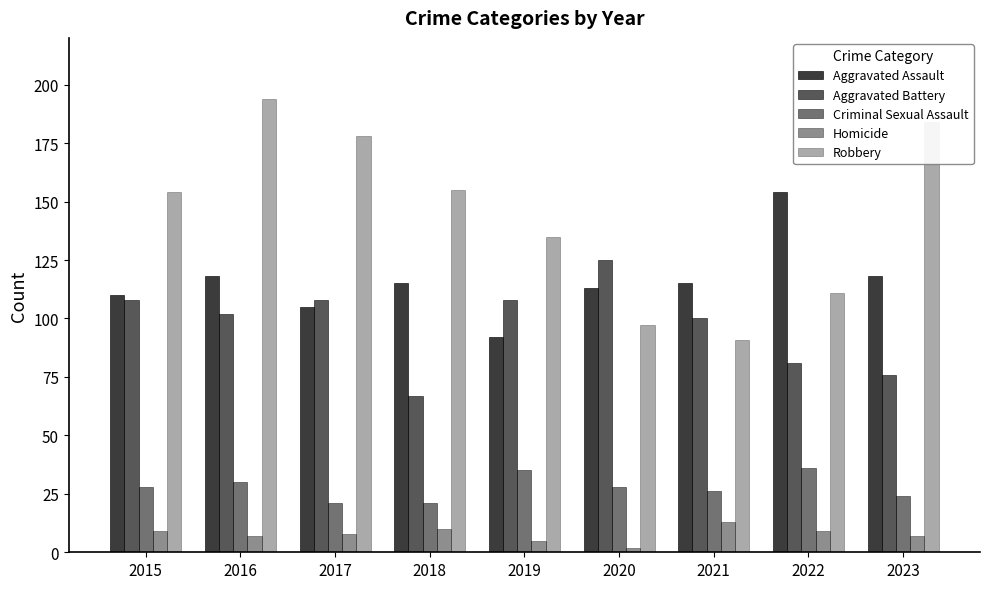

How many bars are there in total?

45